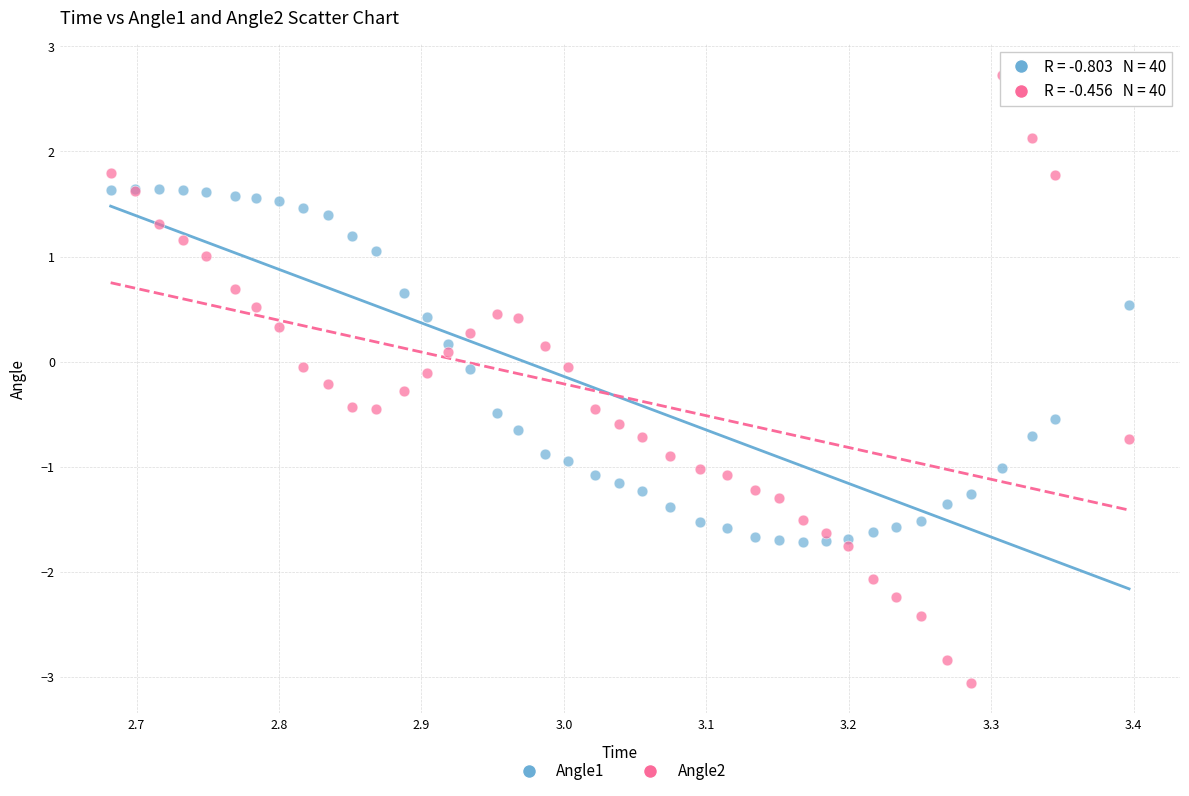

Which series reaches the maximum Y coordinate?

Angle2